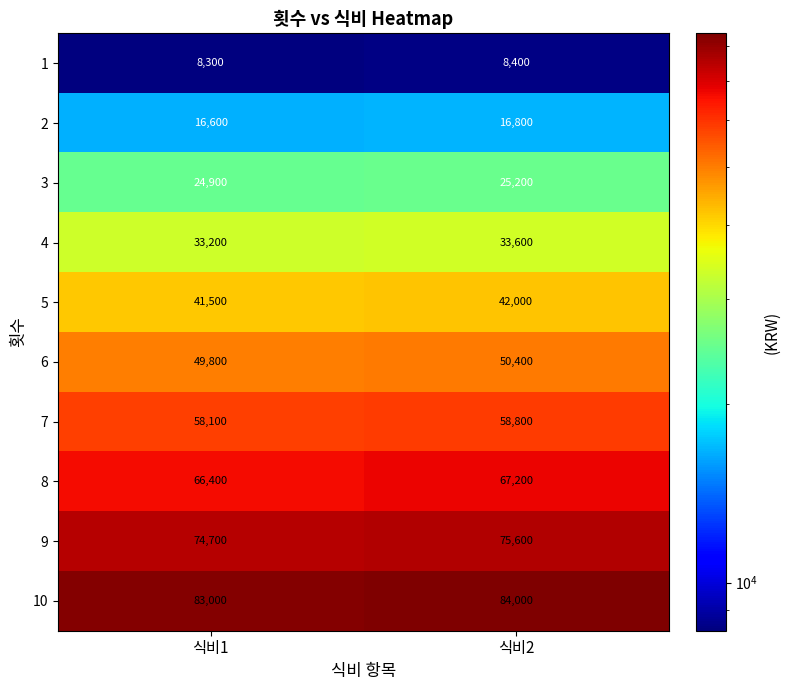

List the series in order of their peak value, lowest first.

1, 2, 3, 4, 5, 6, 7, 8, 9, 10